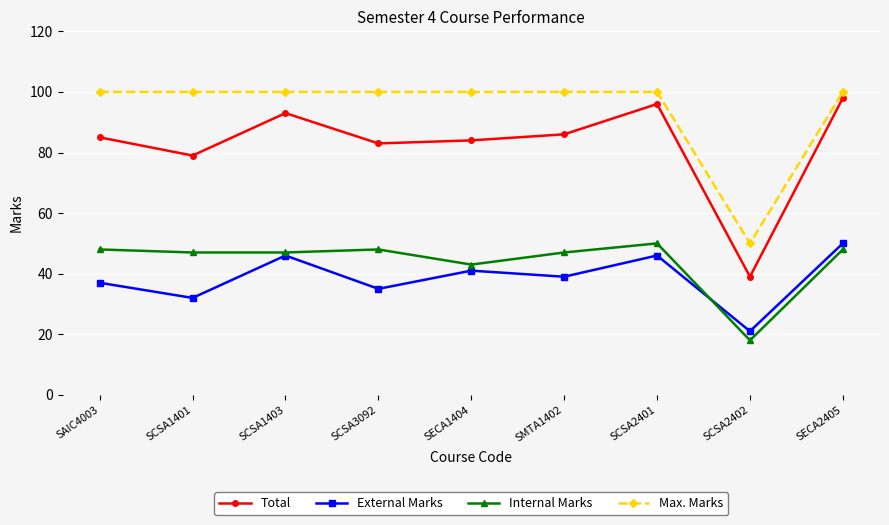

Is this an area chart (filled region under the line)?

No